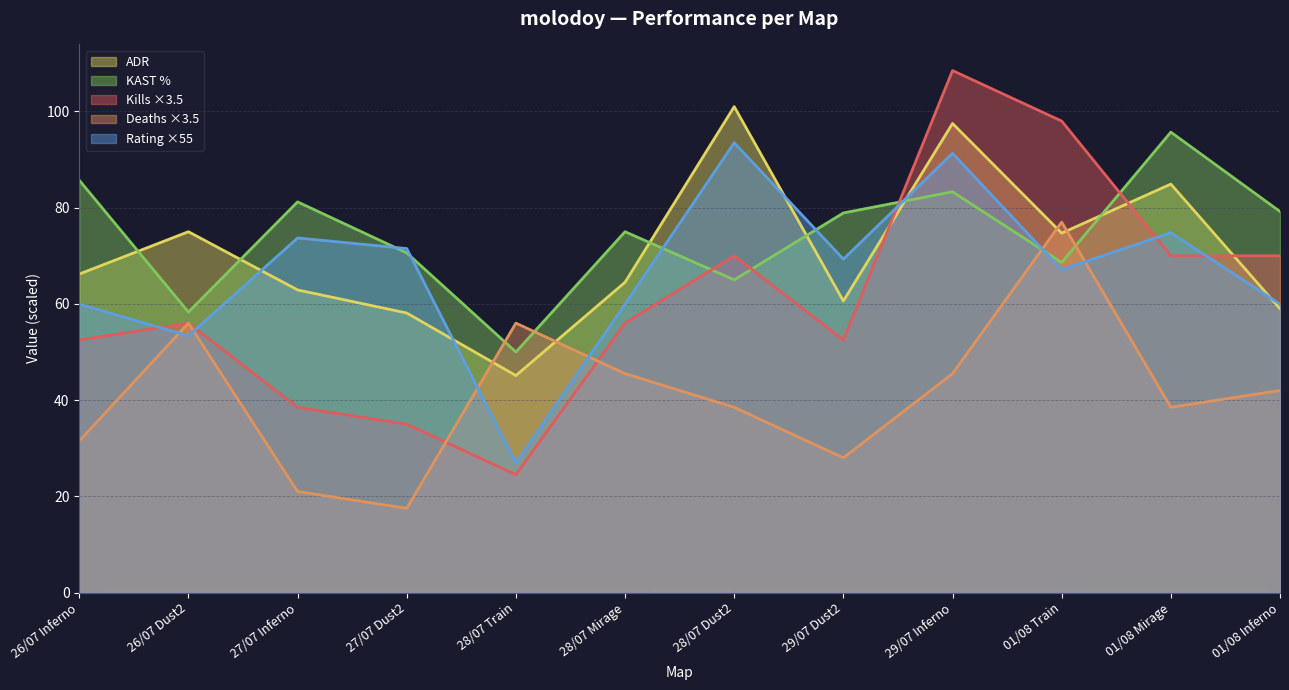

Where is kills nearest to the value 66?

28/07 Dust2